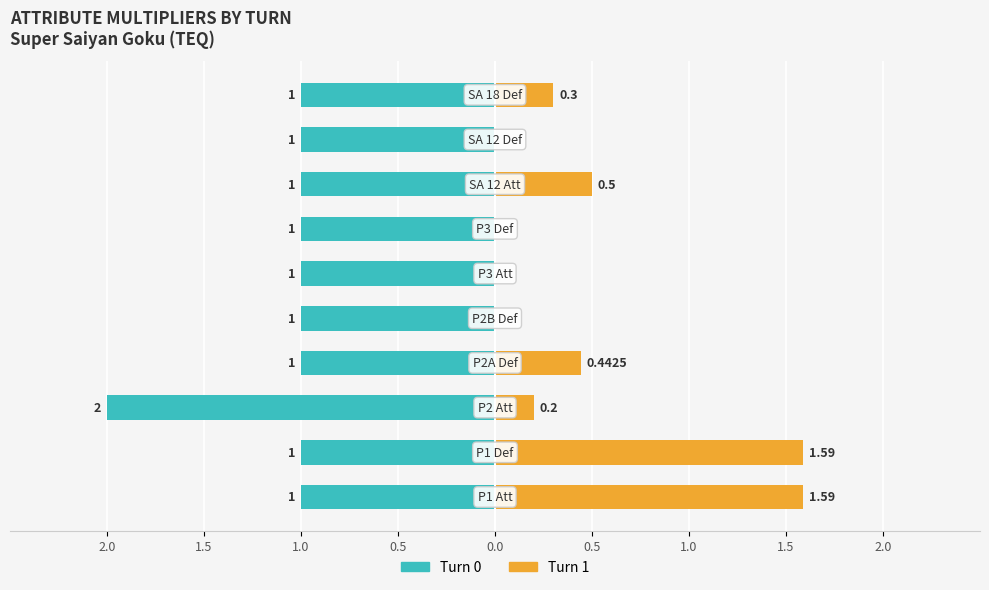

How many series are shown in this chart?

2